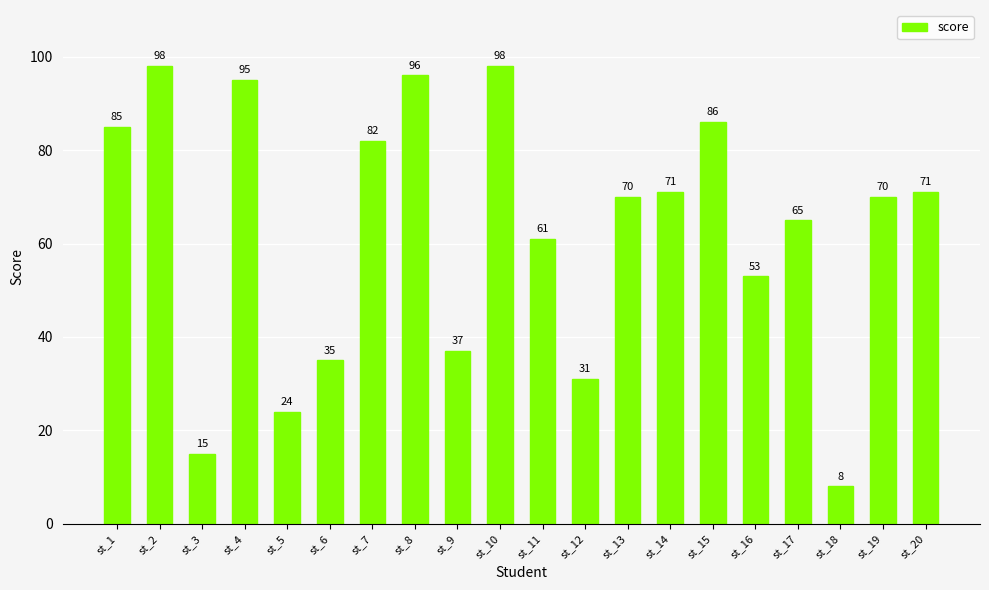

Reading left to right, list all the values displayed in this chart.

st_1=85	st_2=98	st_3=15	st_4=95	st_5=24	st_6=35	st_7=82	st_8=96	st_9=37	st_10=98	st_11=61	st_12=31	st_13=70	st_14=71	st_15=86	st_16=53	st_17=65	st_18=8	st_19=70	st_20=71